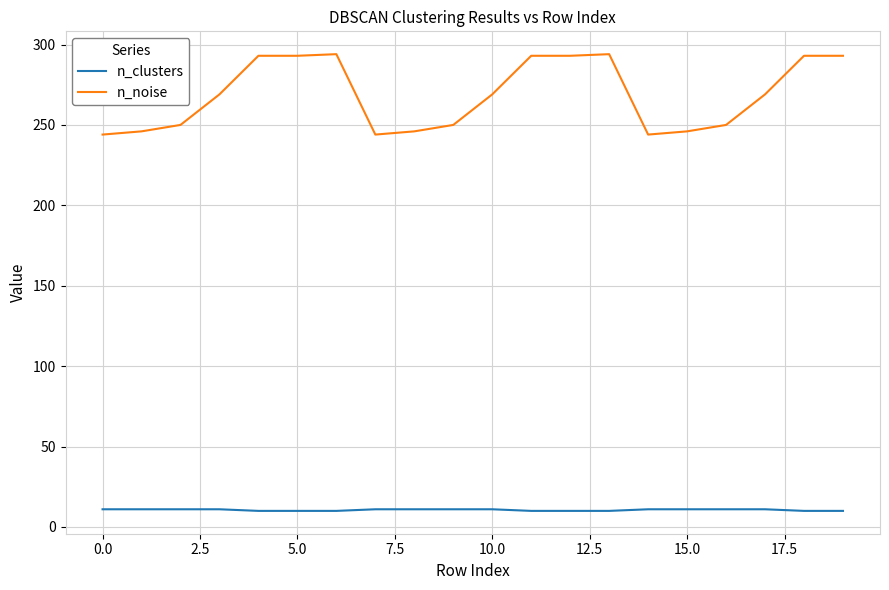

True or false: n_clusters and n_noise intersect in this chart.

False